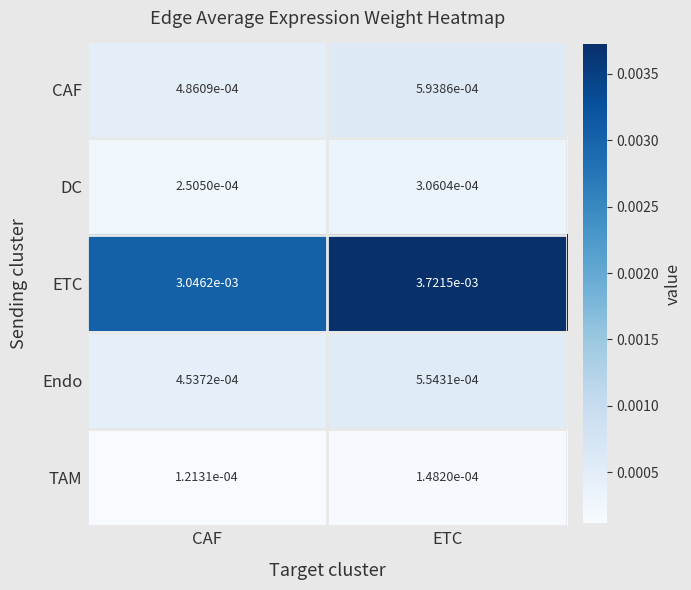

At which category is the sum across all series the highest?

ETC